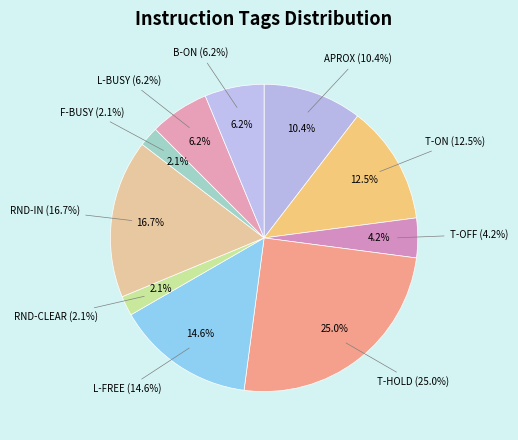

What is the total percentage of RND-CLEAR and APROX?

12.5%